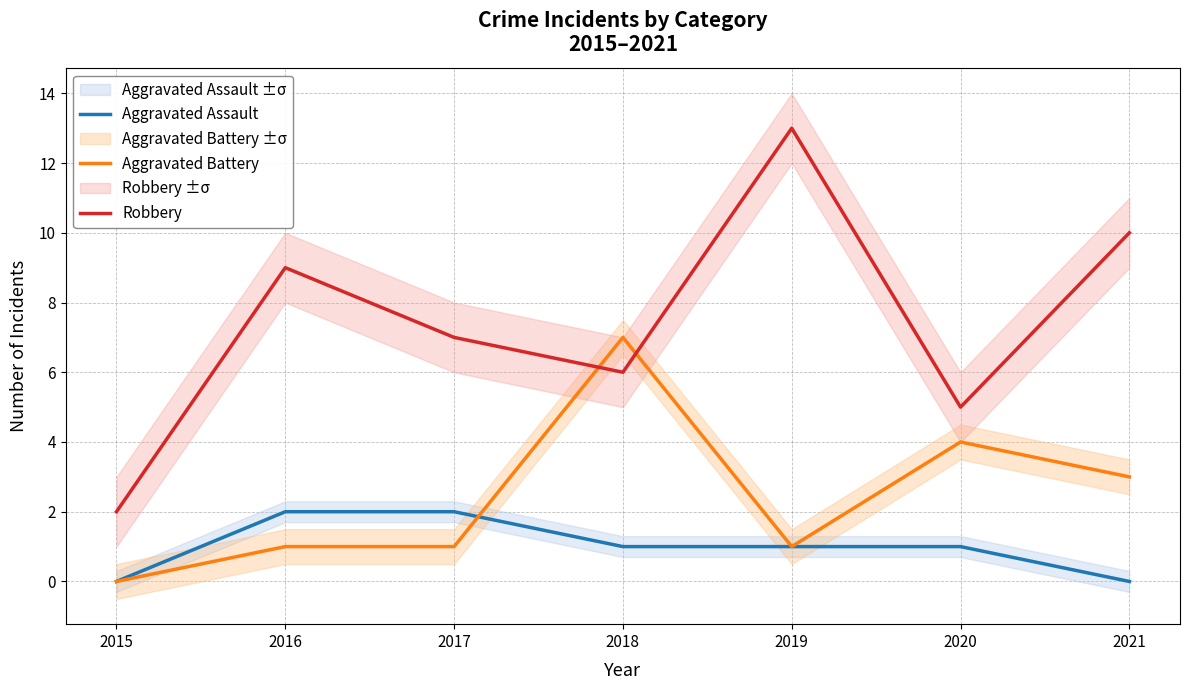

Rank the series by their maximum value, from lowest to highest.

Aggravated Assault, Aggravated Battery, Robbery